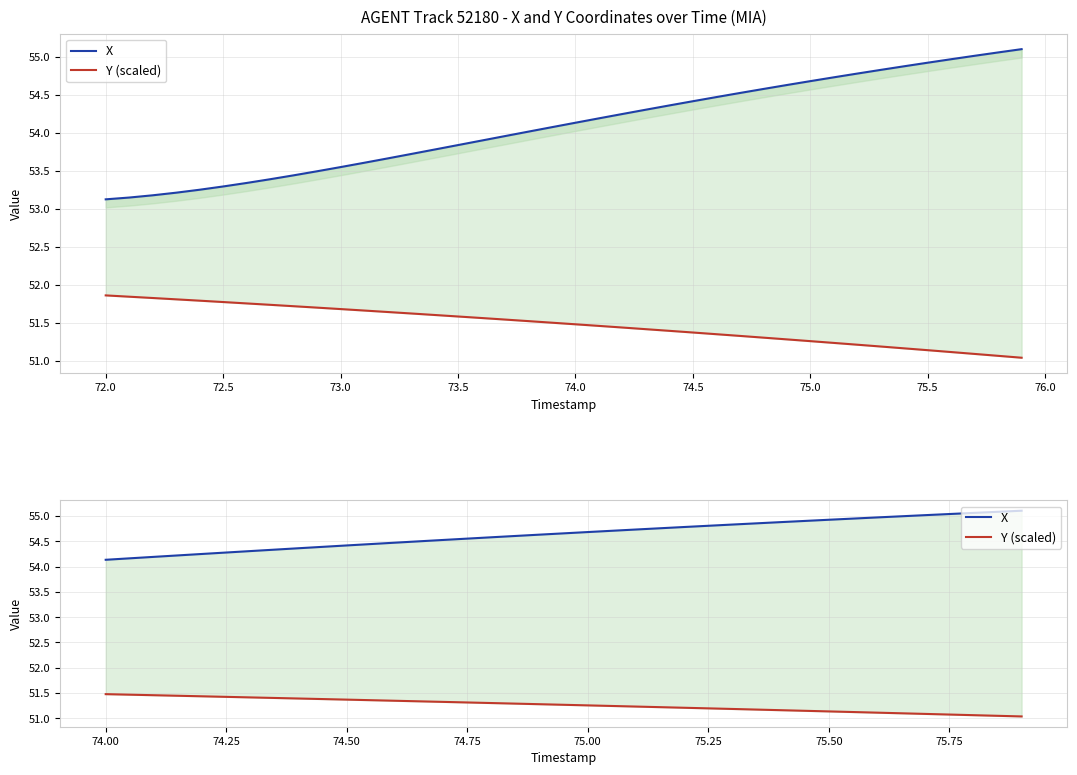

What is the difference between the maximum and minimum values in the Y (scaled) series?

0.4